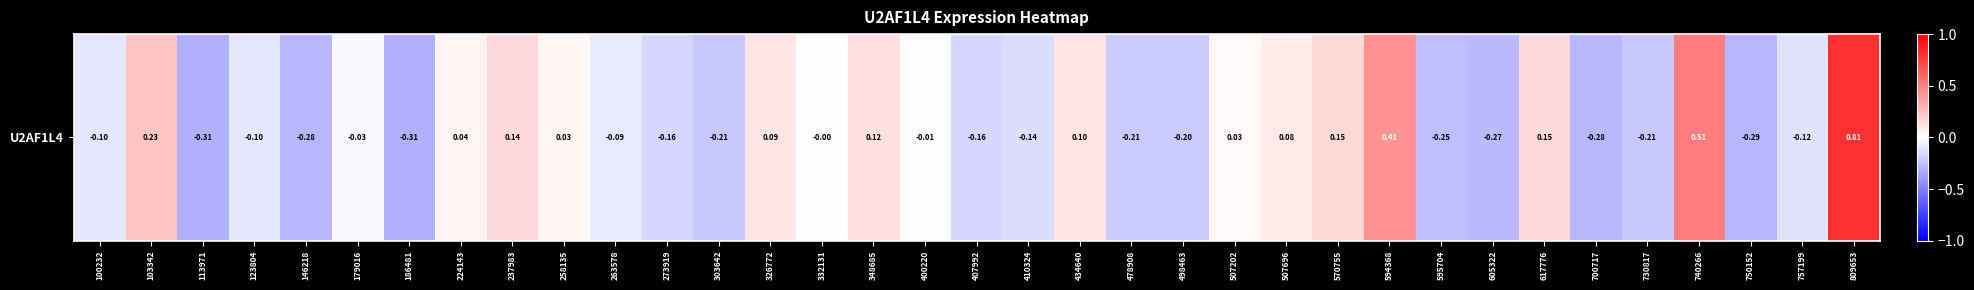

How many values exceed 0?

14